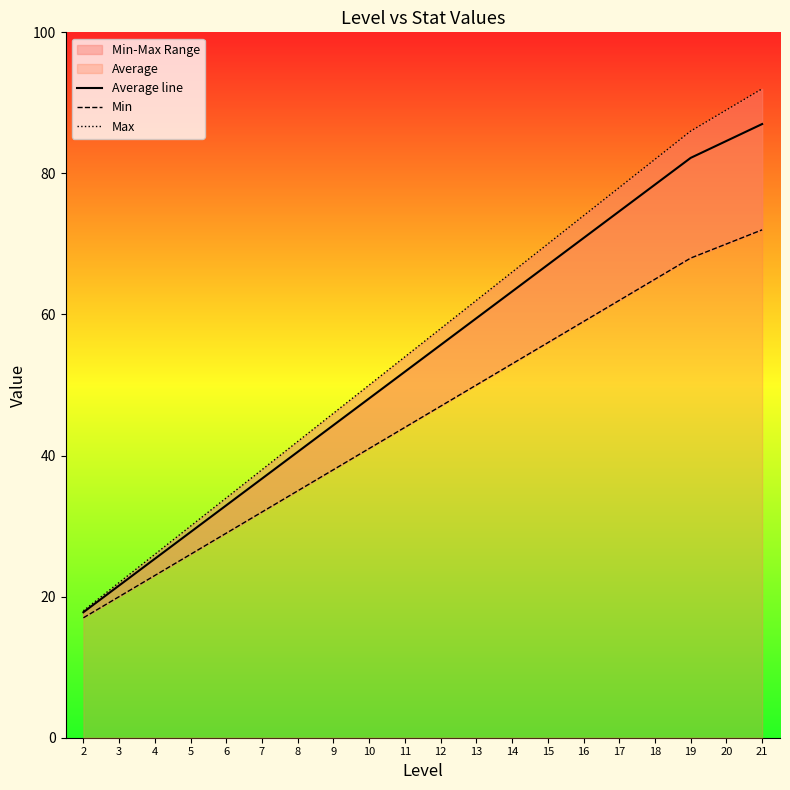

True or false: Max and Min cross at least once.

False